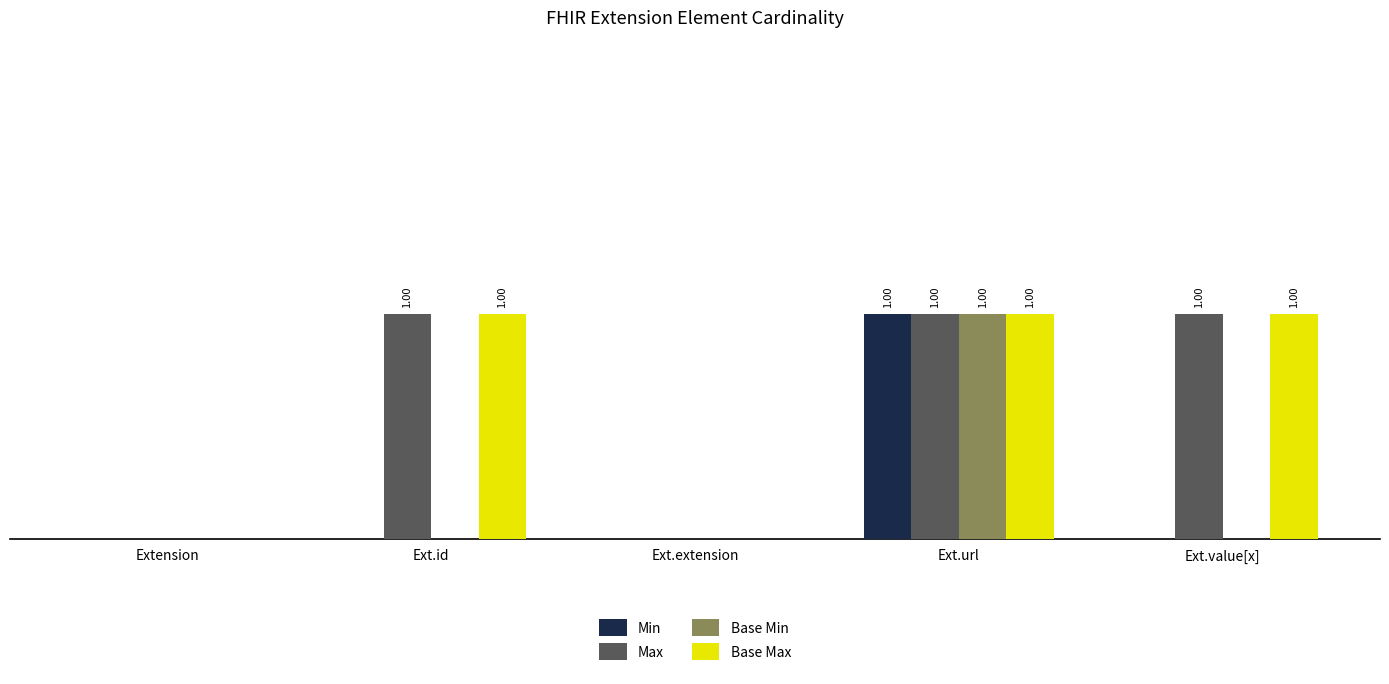

What are all the series names shown in the legend?

Min, Max, Base Min, Base Max